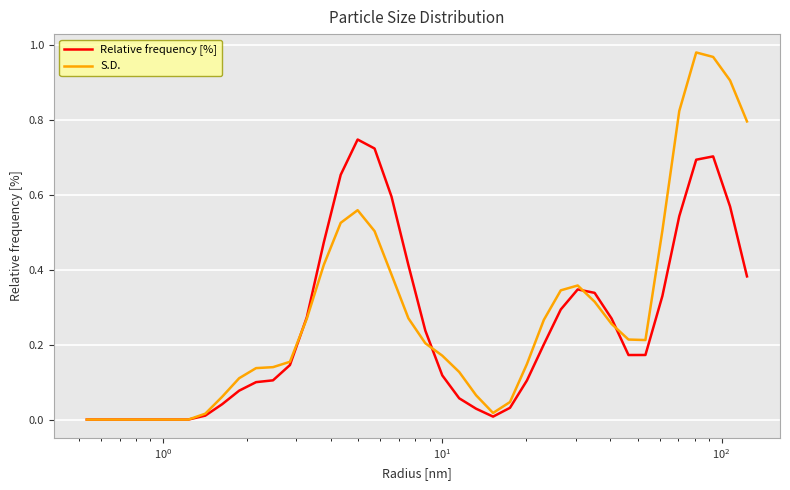

Which series has the largest range (max minus min)?

S.D.